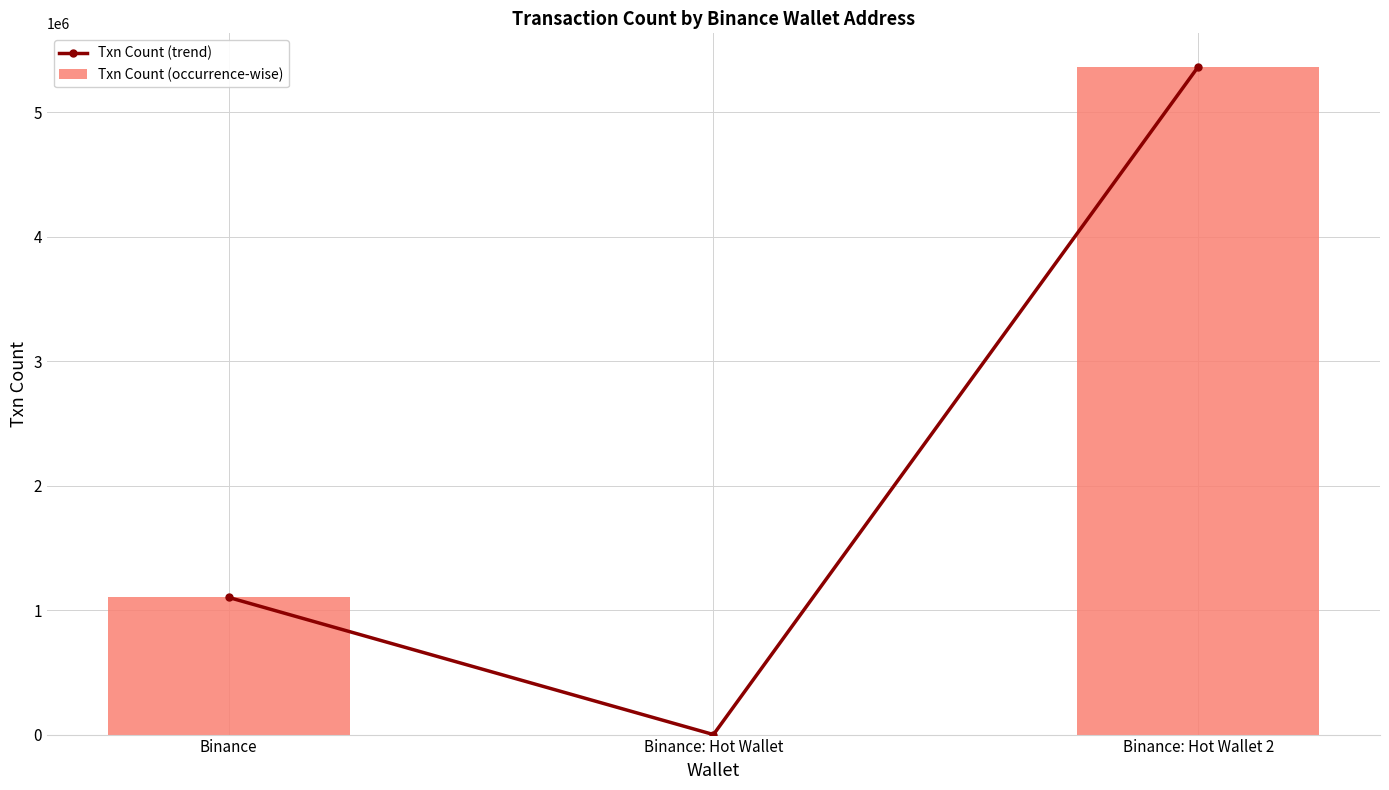

Reading right to left, list all the values displayed in this chart.

Txn Count (trend): 5367751	203	1102360
Txn Count (occurrence-wise): 5367751	203	1102360